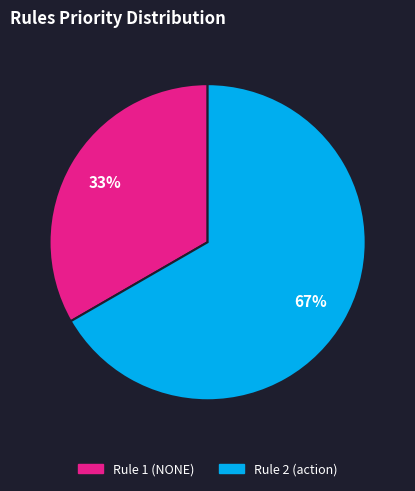

To the nearest percent, what is the average slice percentage?

50%